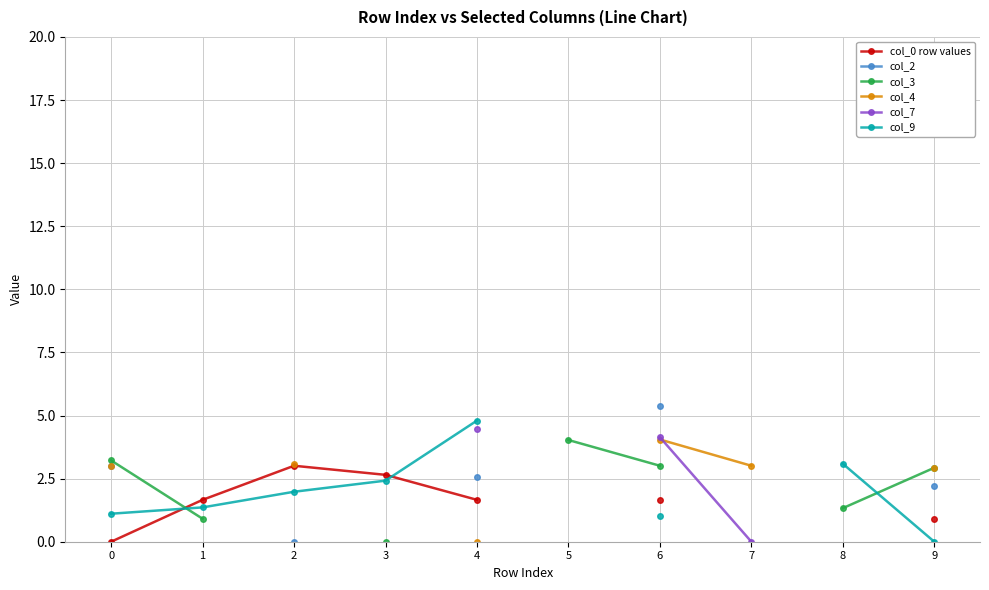

At which label does col_9 reach its peak?

4